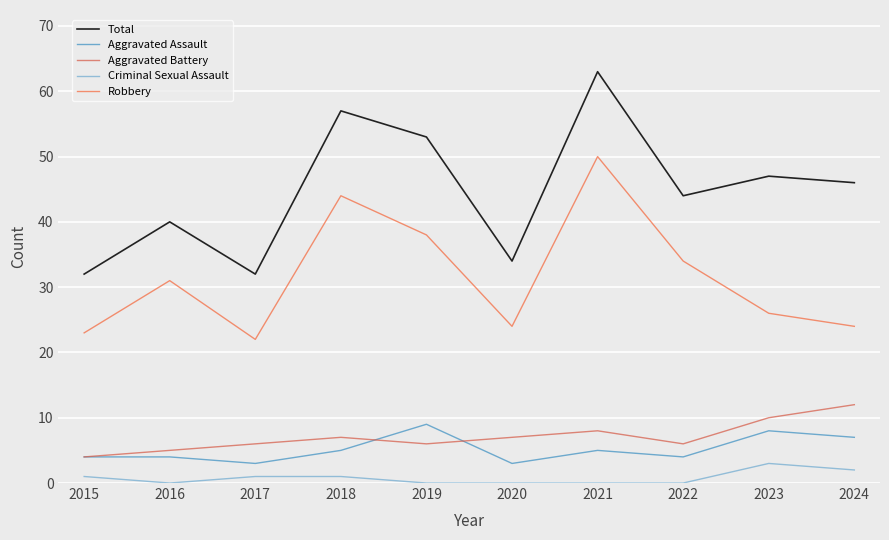

The value of Total at 2023 is 19. True or false?

False